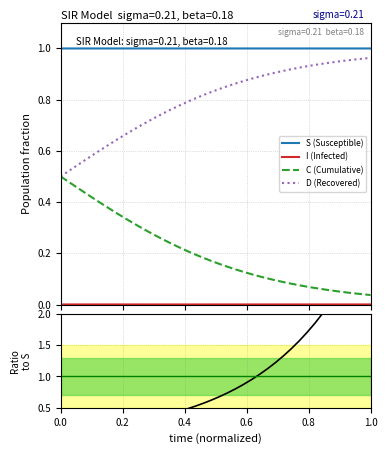

True or false: S (Susceptible) and D (Recovered) cross at least once.

False